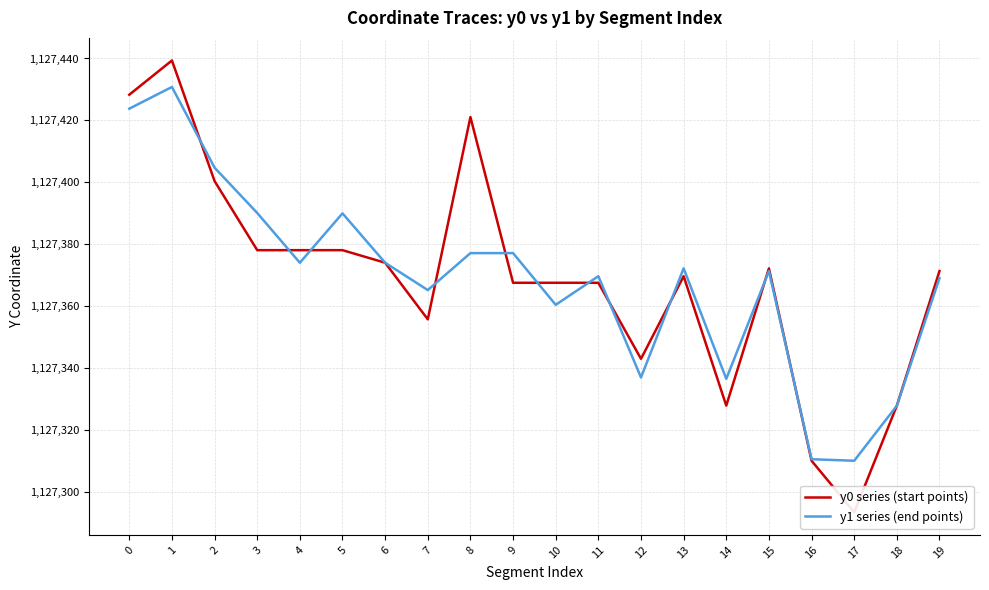

Which series ends up on top after the final intersection of y1 series (end points) and y0 series (start points)?

y0 series (start points)